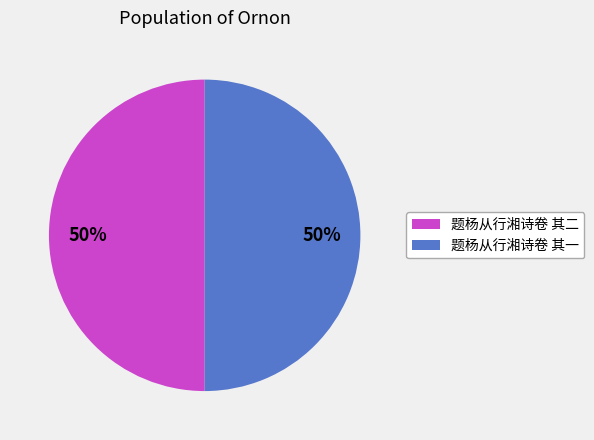

Is the sum of 题杨从行湘诗卷 其二 and 题杨从行湘诗卷 其一 greater than half?

Yes